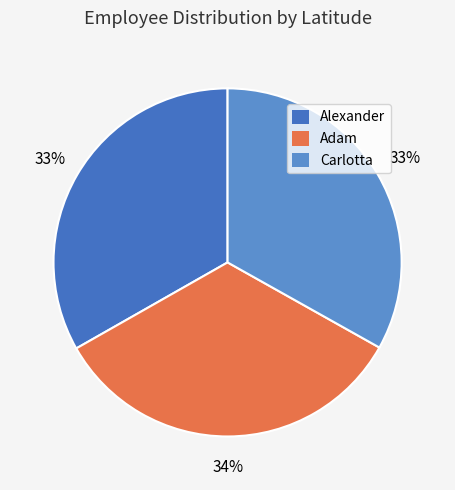

Is it true that Carlotta is 33% of the pie?

True